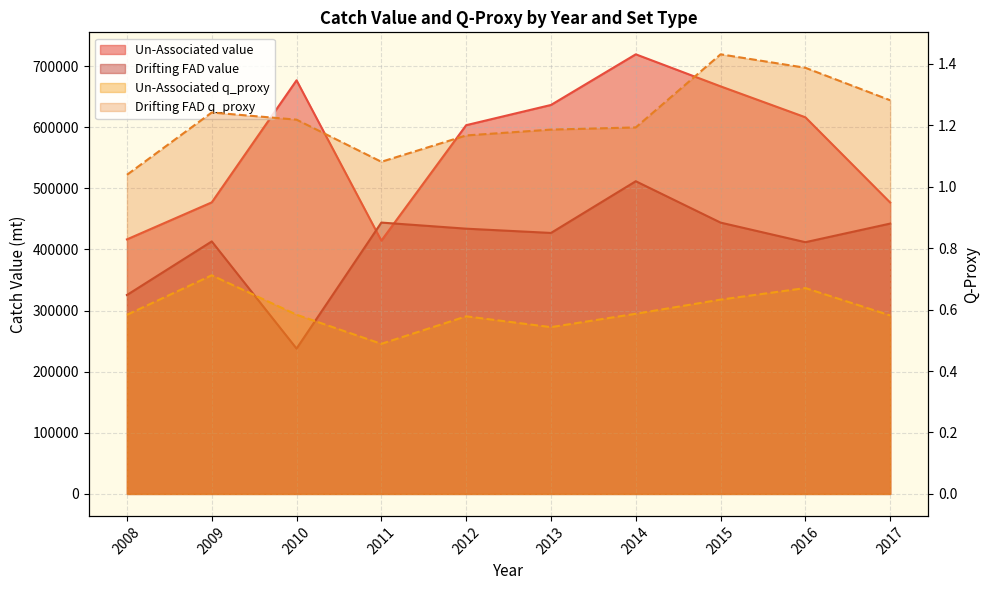

Which series has the largest total across all categories?

Un-Associated value